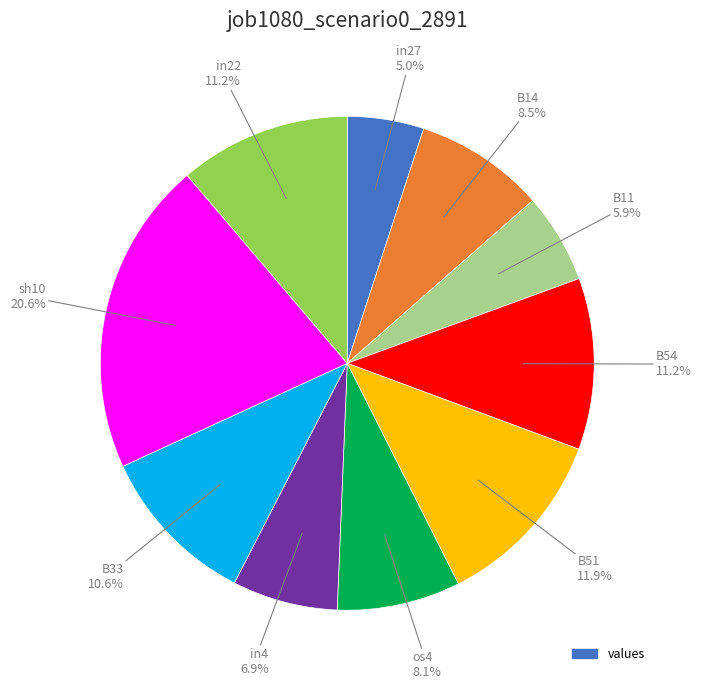

Is there a majority slice in this chart?

No